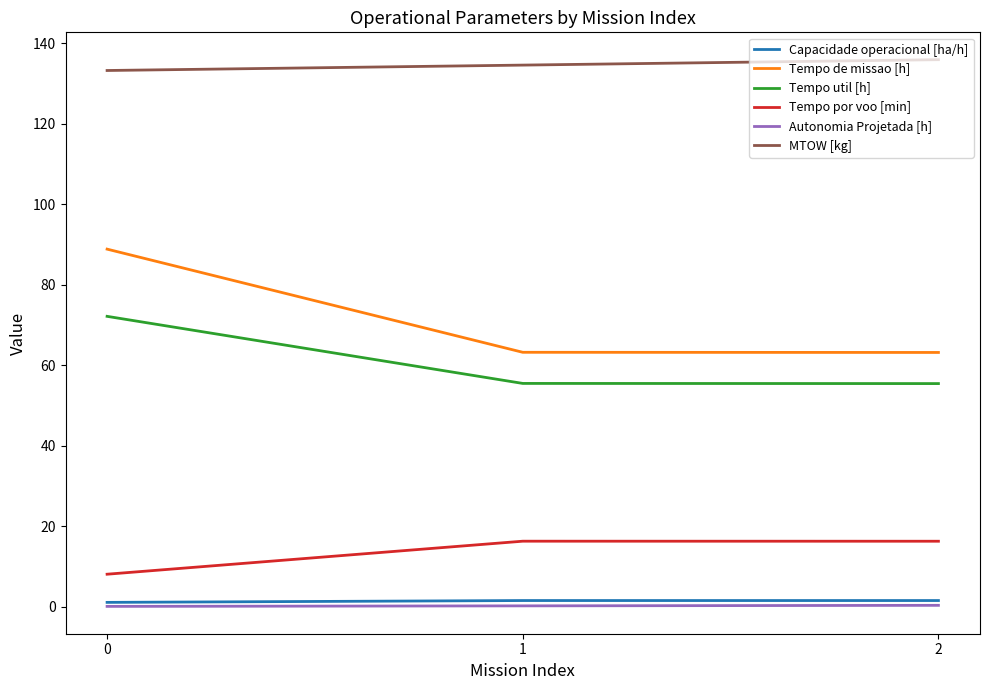

What is the total value across all series at 2?

272.8